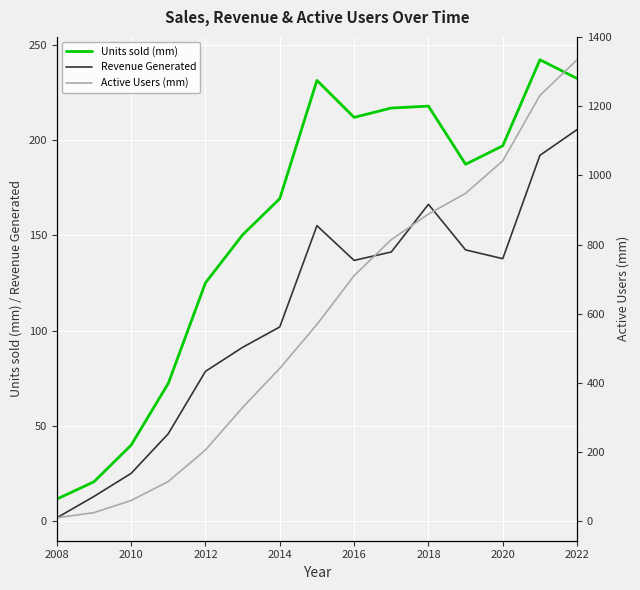

The Units sold (mm) series shows 11.6 at 2008. True or false?

True